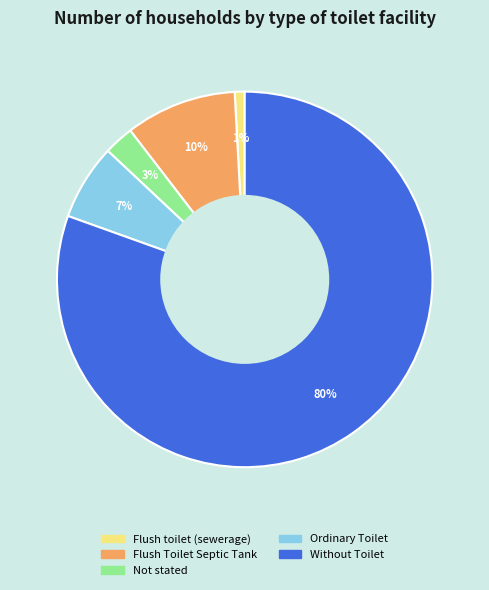

Which slice represents more than half of the pie?

Without Toilet